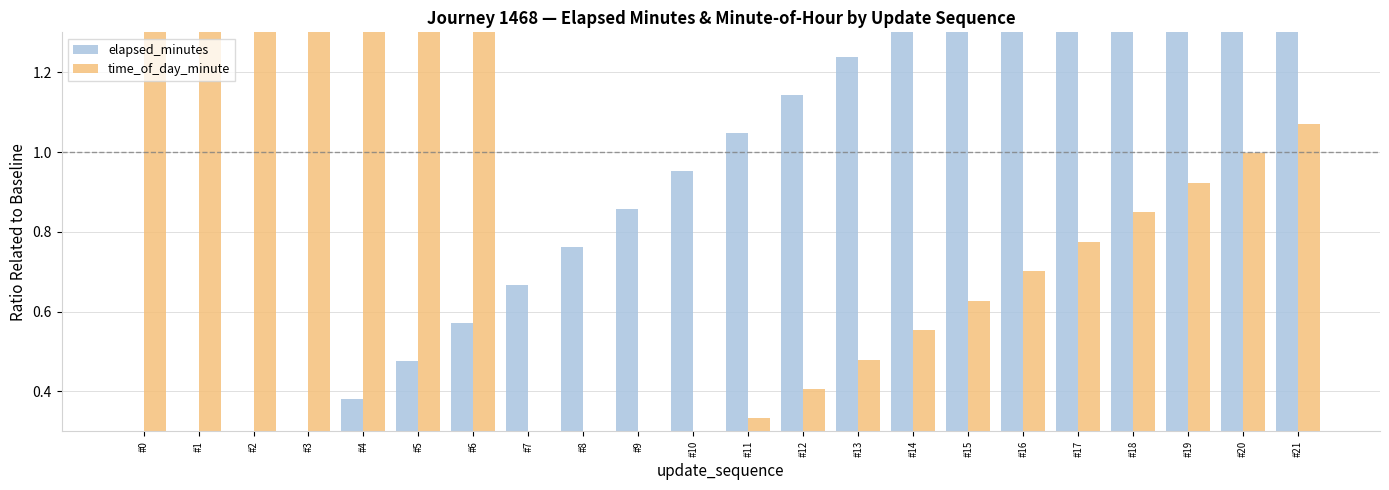

List the labels in order of elapsed_minutes value, largest first.

#21, #20, #19, #18, #17, #16, #15, #14, #13, #12, #11, #10, #9, #8, #7, #6, #5, #4, #3, #2, #1, #0